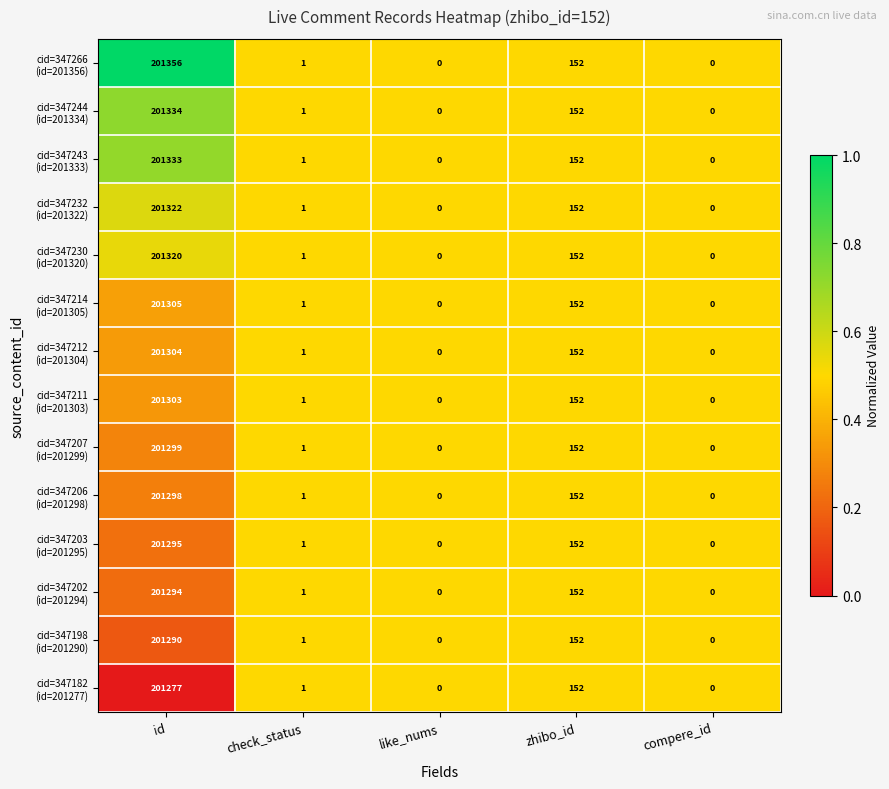

At which category does the chart reach its peak across all series?

id